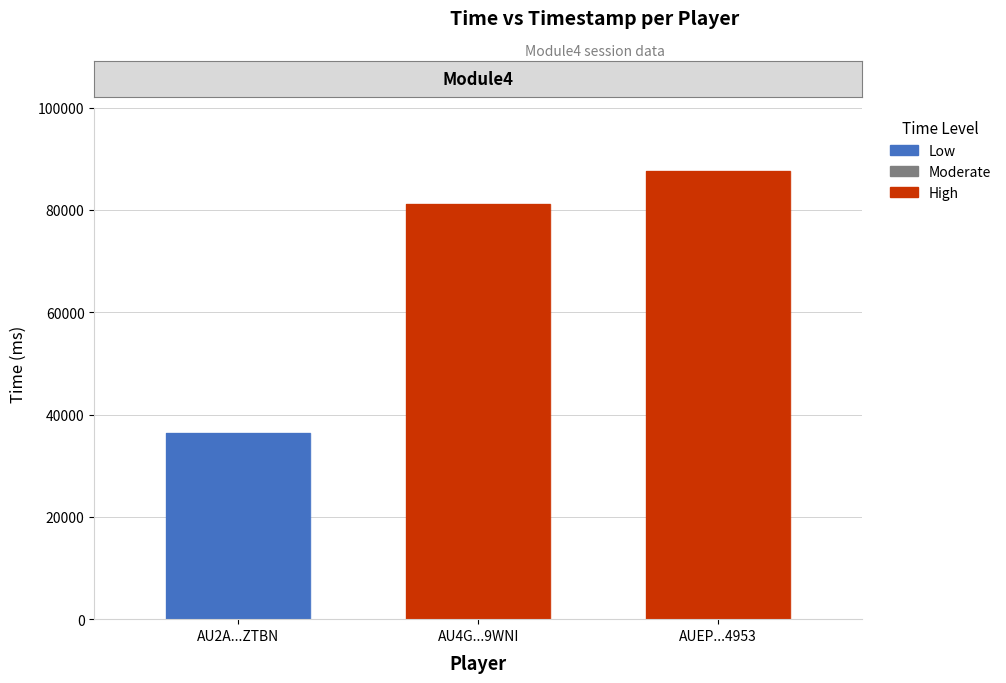

List the labels in order of value, smallest first.

AU2A...ZTBN, AU4G...9WNI, AUEP...4953